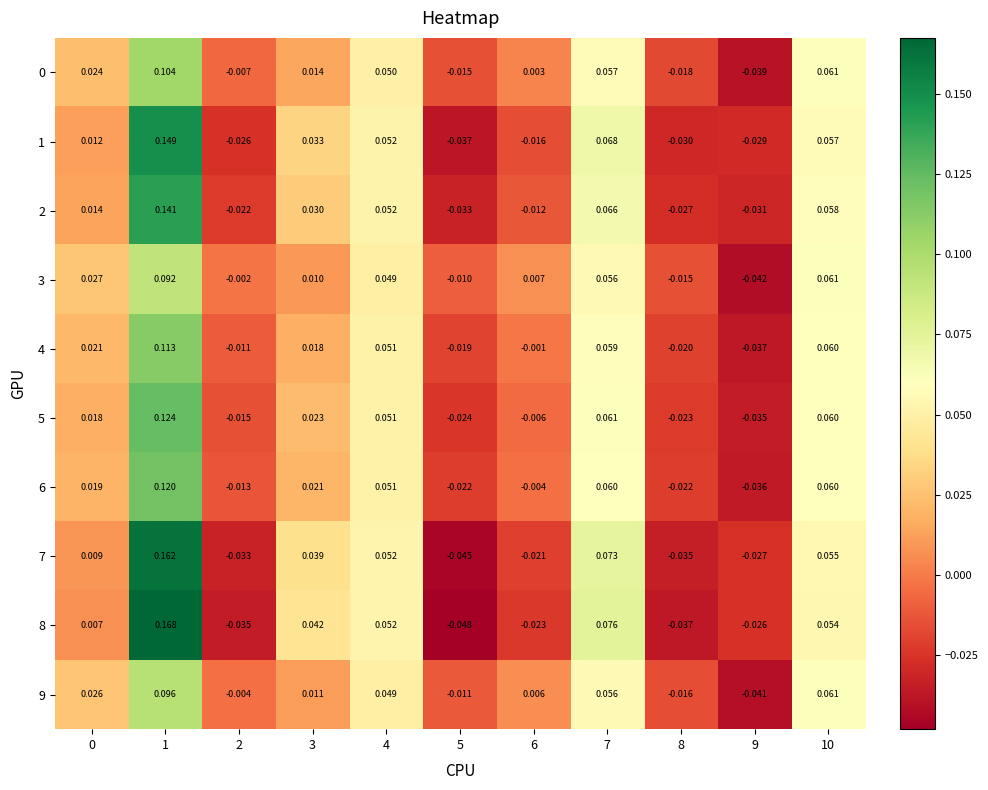

Is the value of 1 at 1 greater than the value of 0 at 4?

Yes